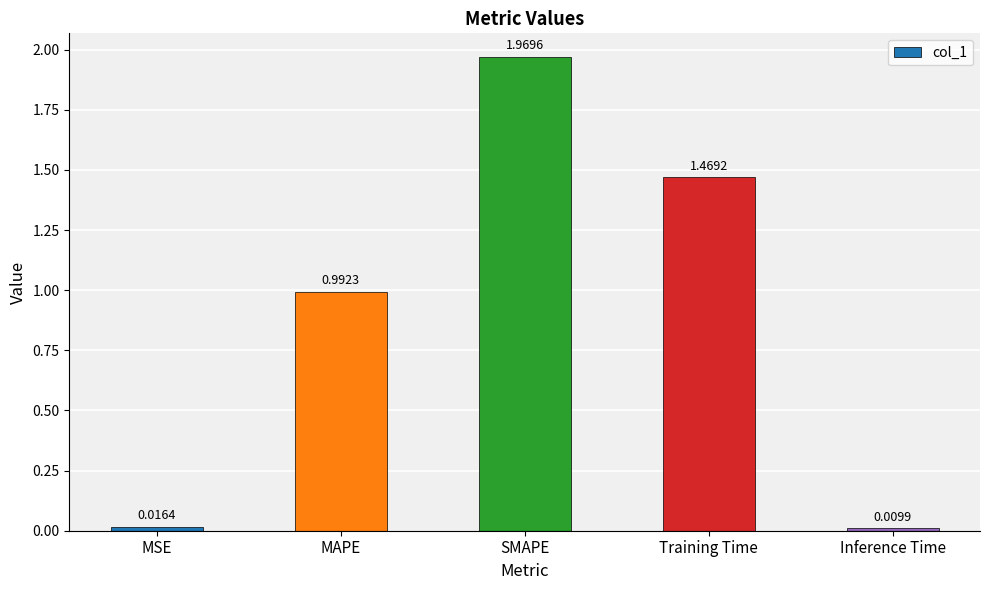

What is the change in value from MAPE to SMAPE?

+1.0